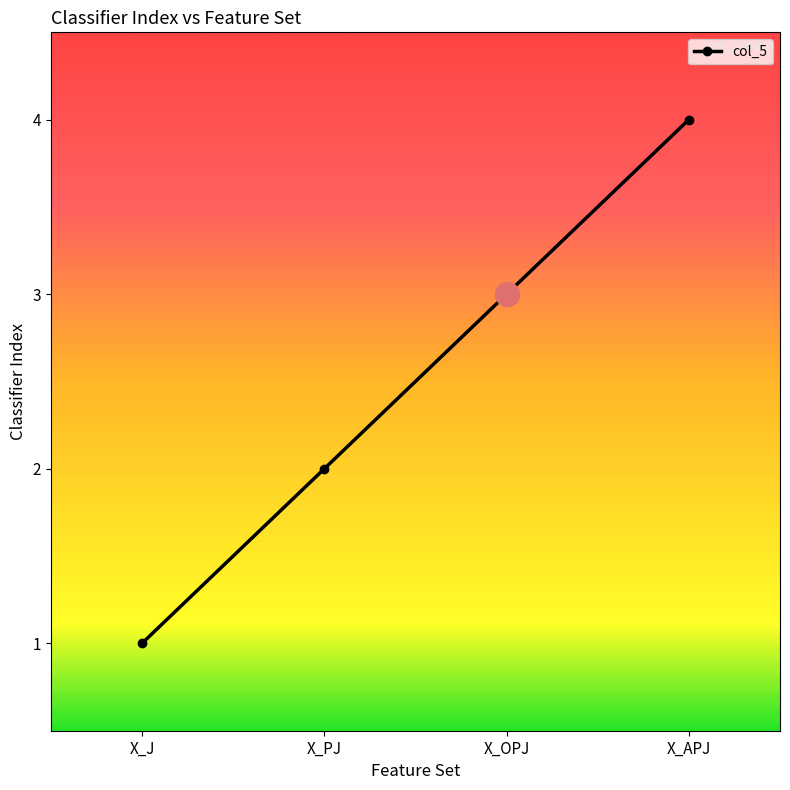

What is the change in value from X_OPJ to X_APJ?

+1